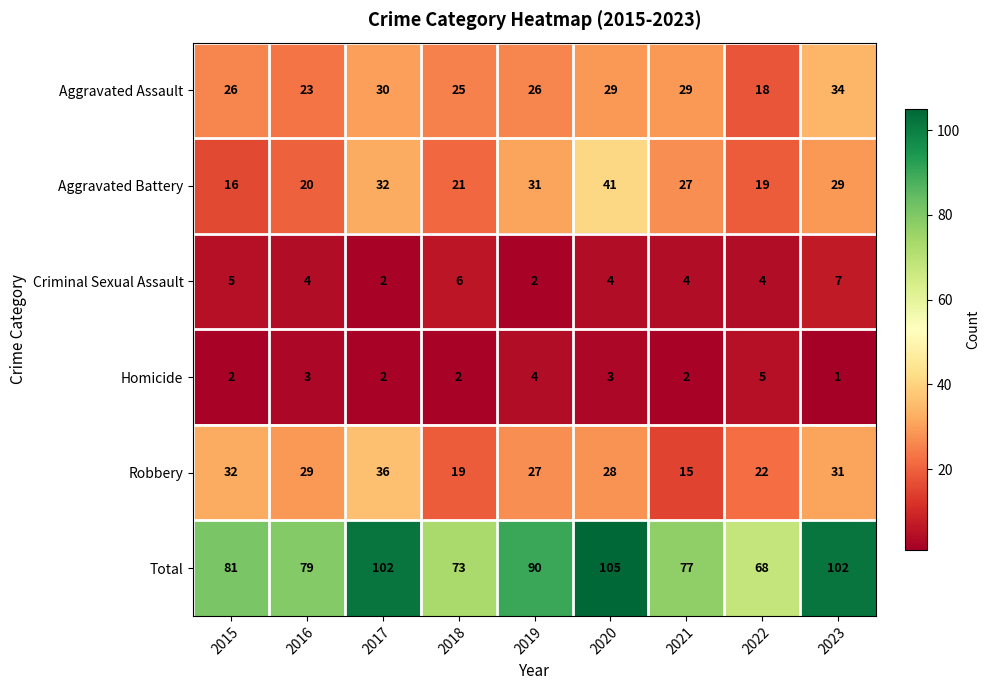

What is the average value of the Total series?

86